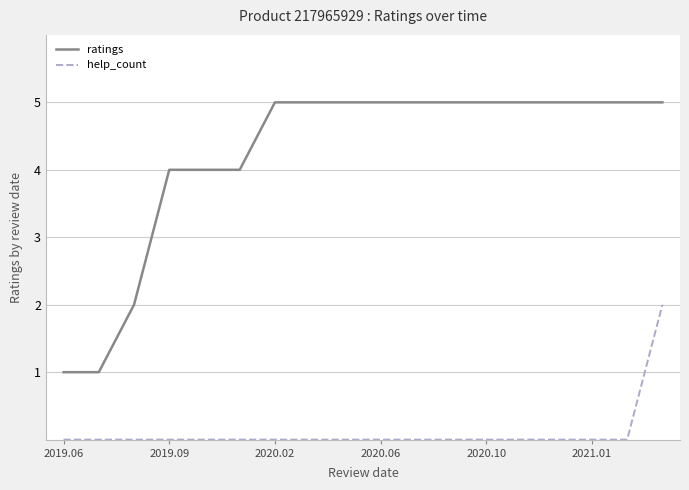

What is the maximum value shown in the chart?

5